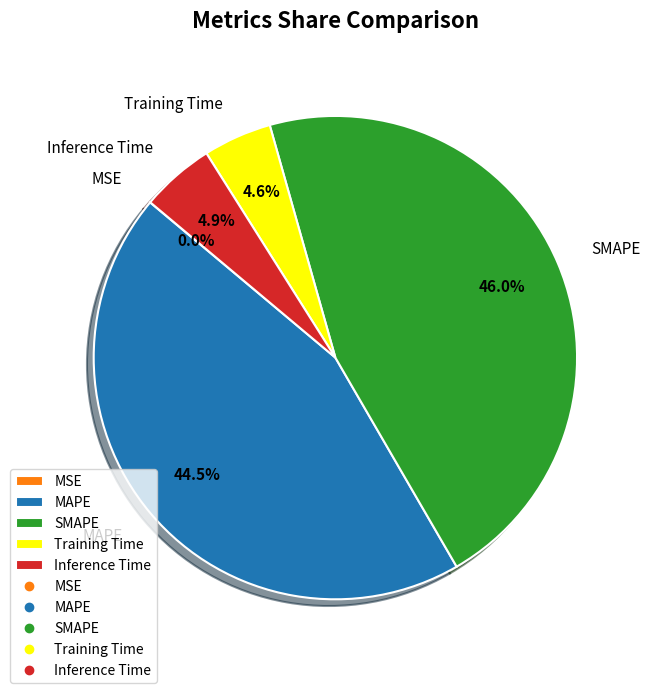

Which category has the biggest portion of the pie?

SMAPE